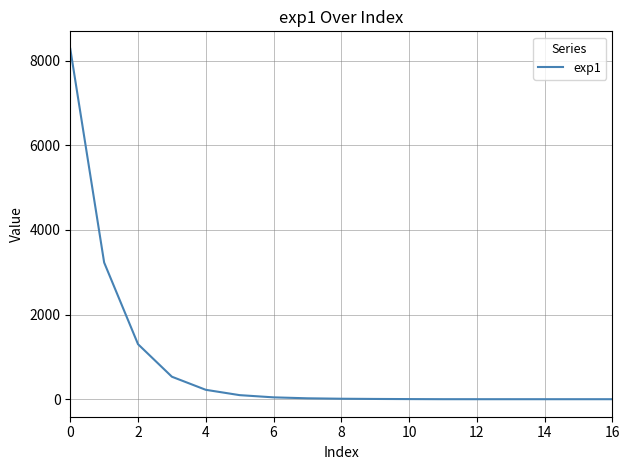

What is the maximum value shown in the chart?

8282.6